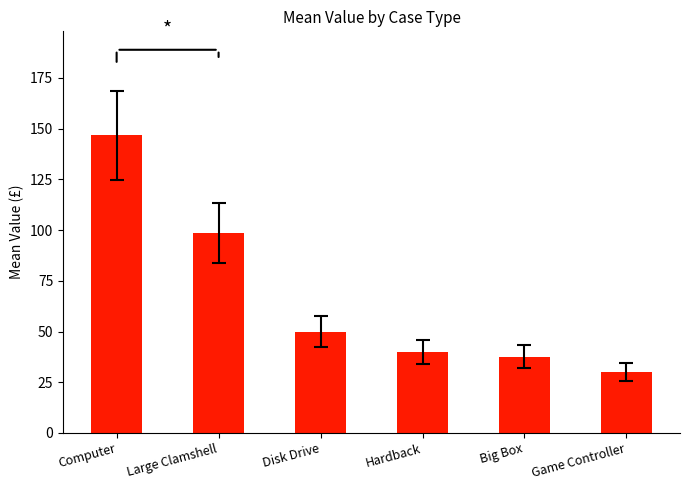

Count the number of data series in this chart.

1